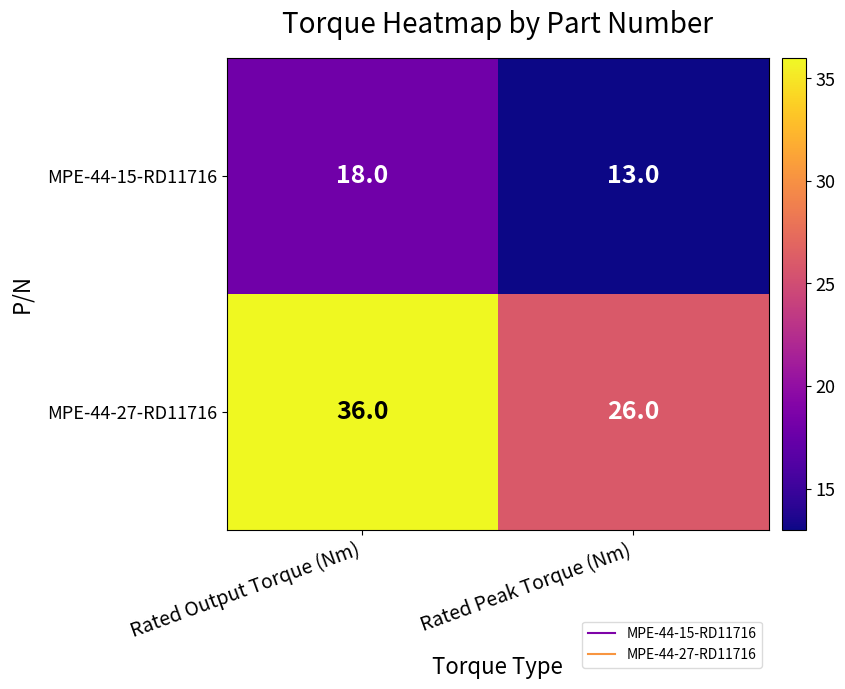

What is the sum of the MPE-44-15-RD11716 values at Rated Output Torque (Nm) and Rated Peak Torque (Nm)?

31